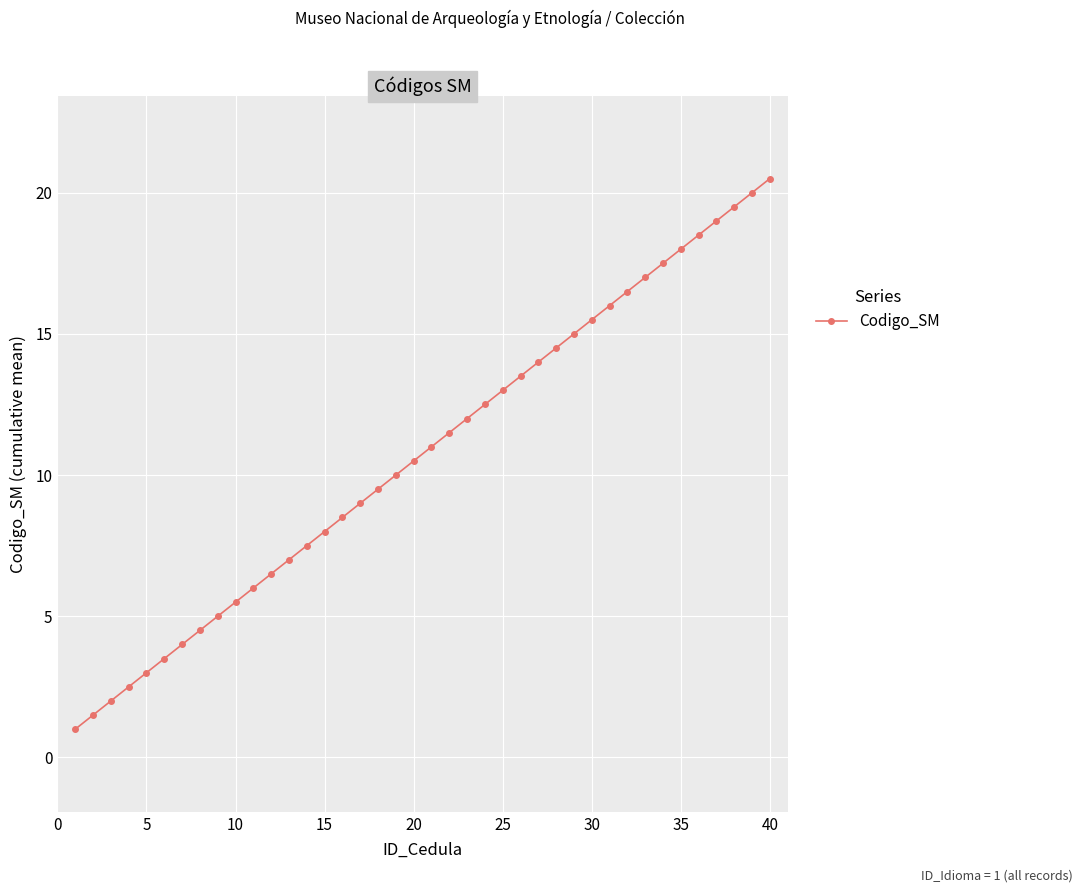

Does the chart have visible grid lines?

Yes